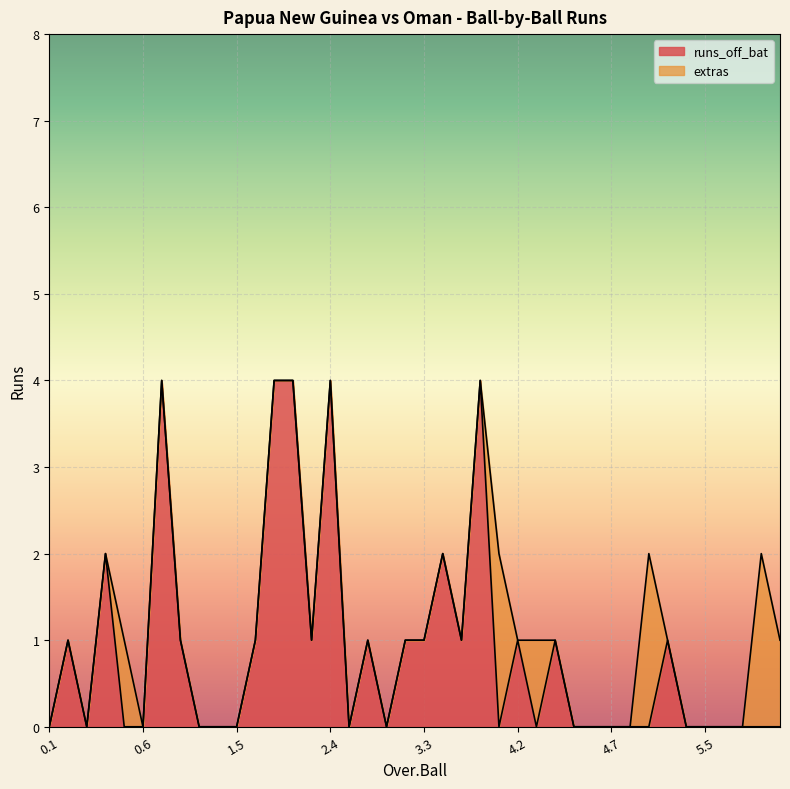

Where is the first local maximum?

0.2